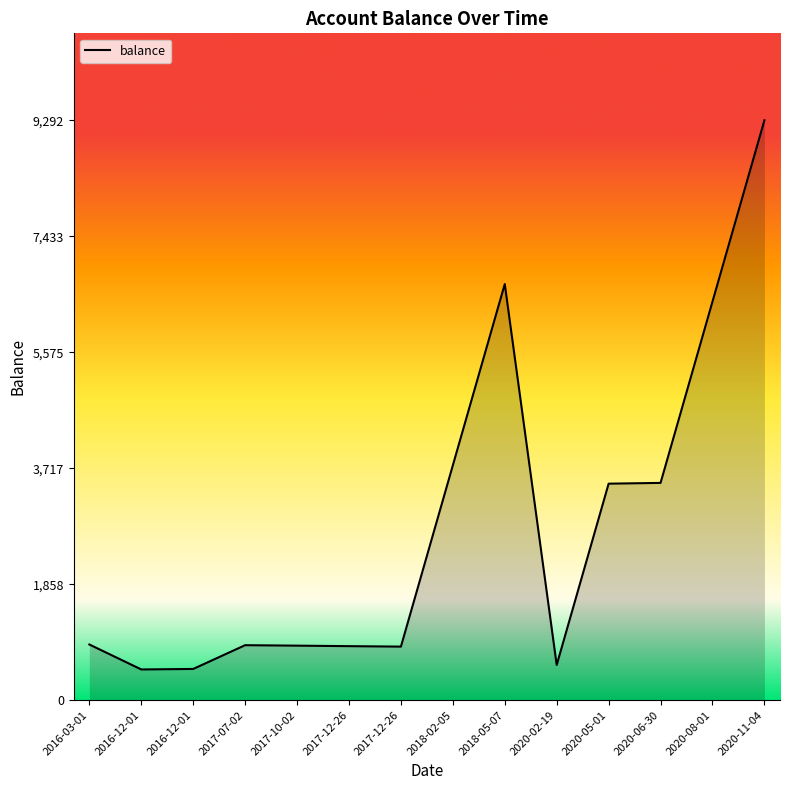

How many lines are shown in the chart?

1